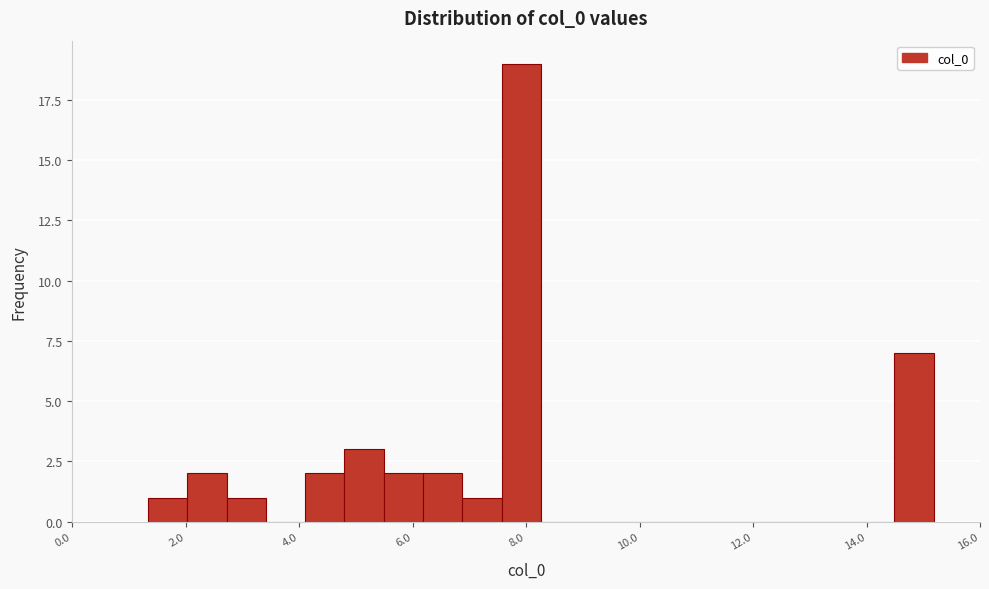

Around what value on the x-axis is the tallest bar? Give the approximate position of its centre, as read against the axis.

8.0